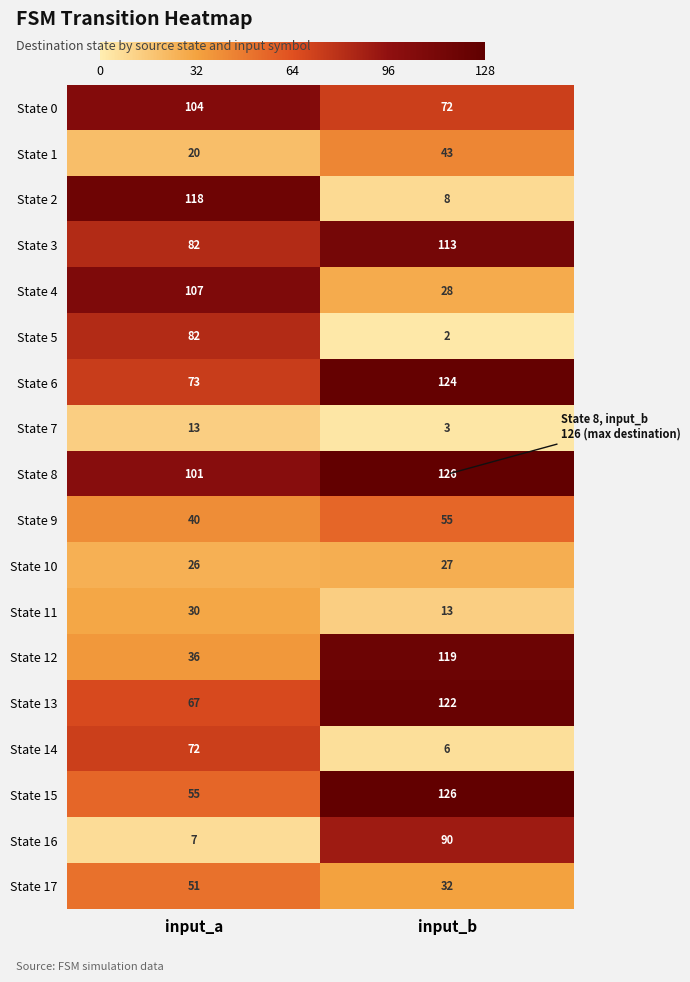

The State 5 series shows 82 at input_a. True or false?

True